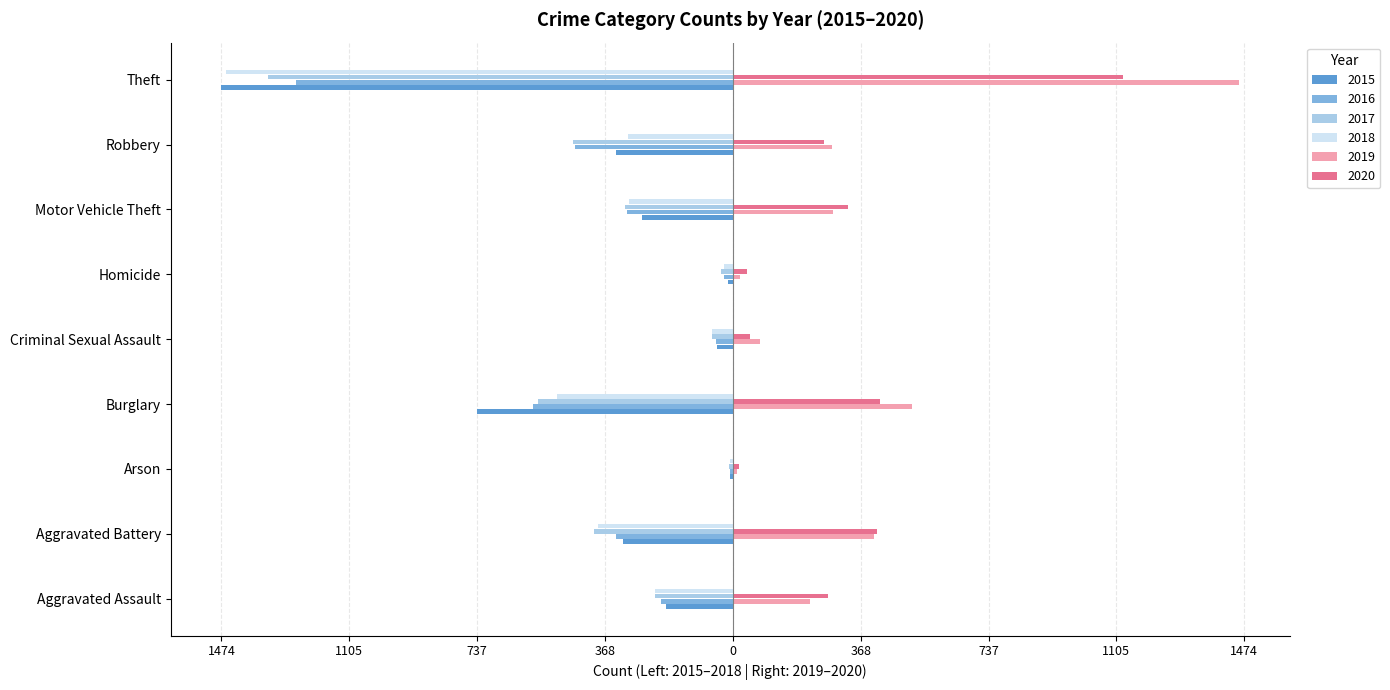

What is the value of the 2018 bar at the 3rd from the left?

-7